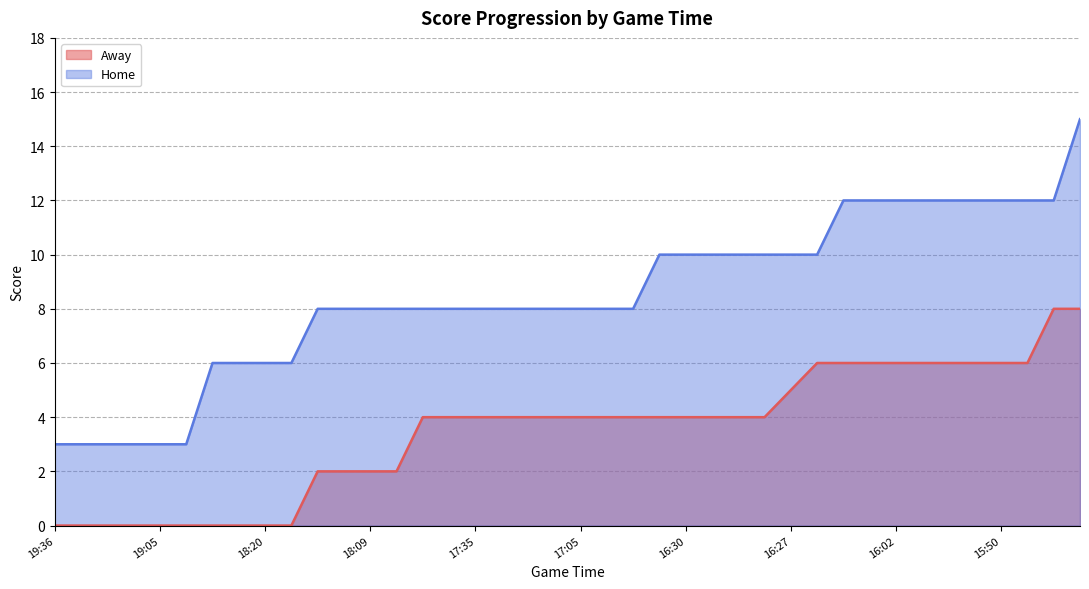

True or false: Away has more than 0 points higher than both neighbors.

False